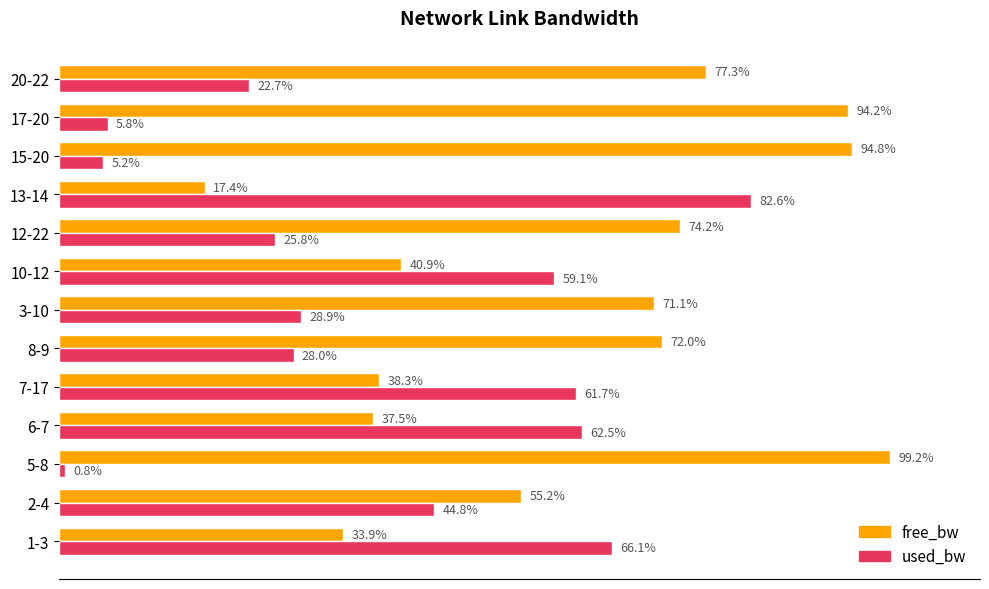

At which label does used_bw reach its peak?

13-14